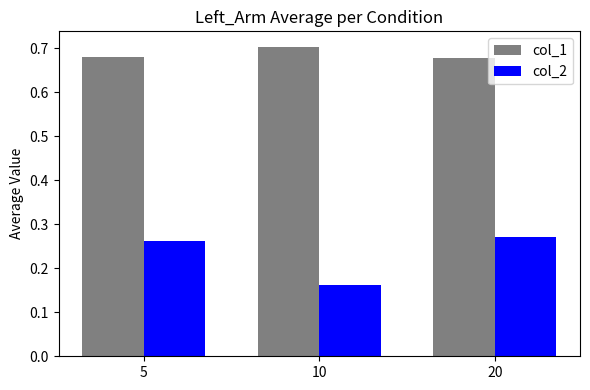

Are the bars horizontal?

No